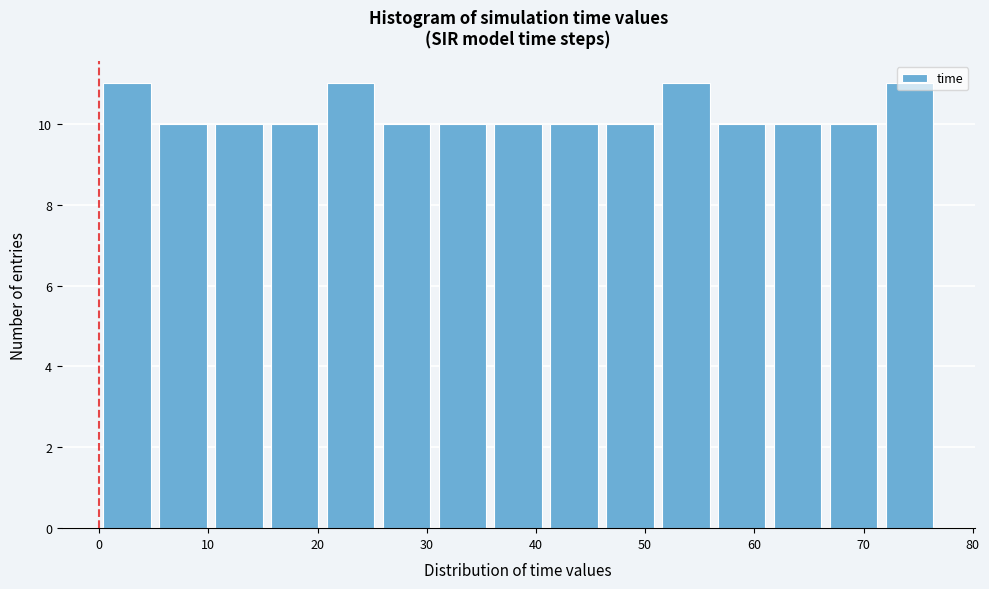

How tall is the bar that spans 67 to 72 on the x-axis? Neither the bar edges nor the heights are printed on the chart, so give them approximately, as read against the axes.

10